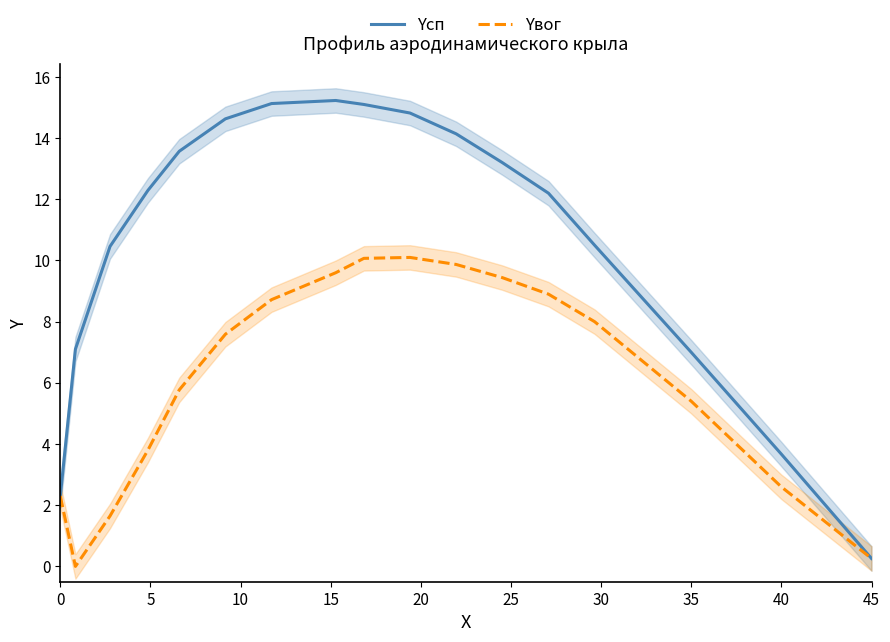

What is the average value of the Yвог series?

6.1